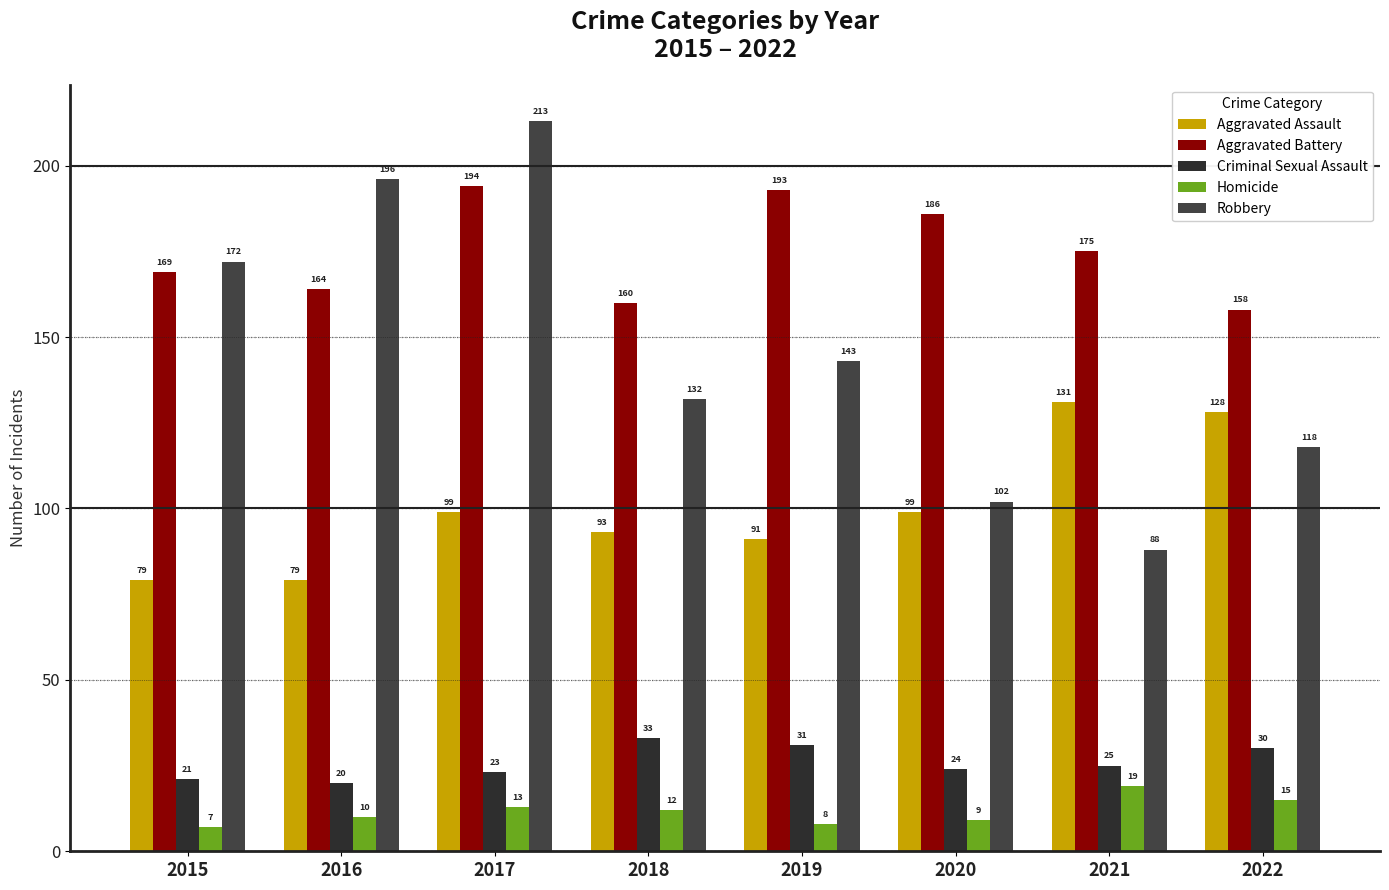

At which category does the chart reach its minimum across all series?

2015